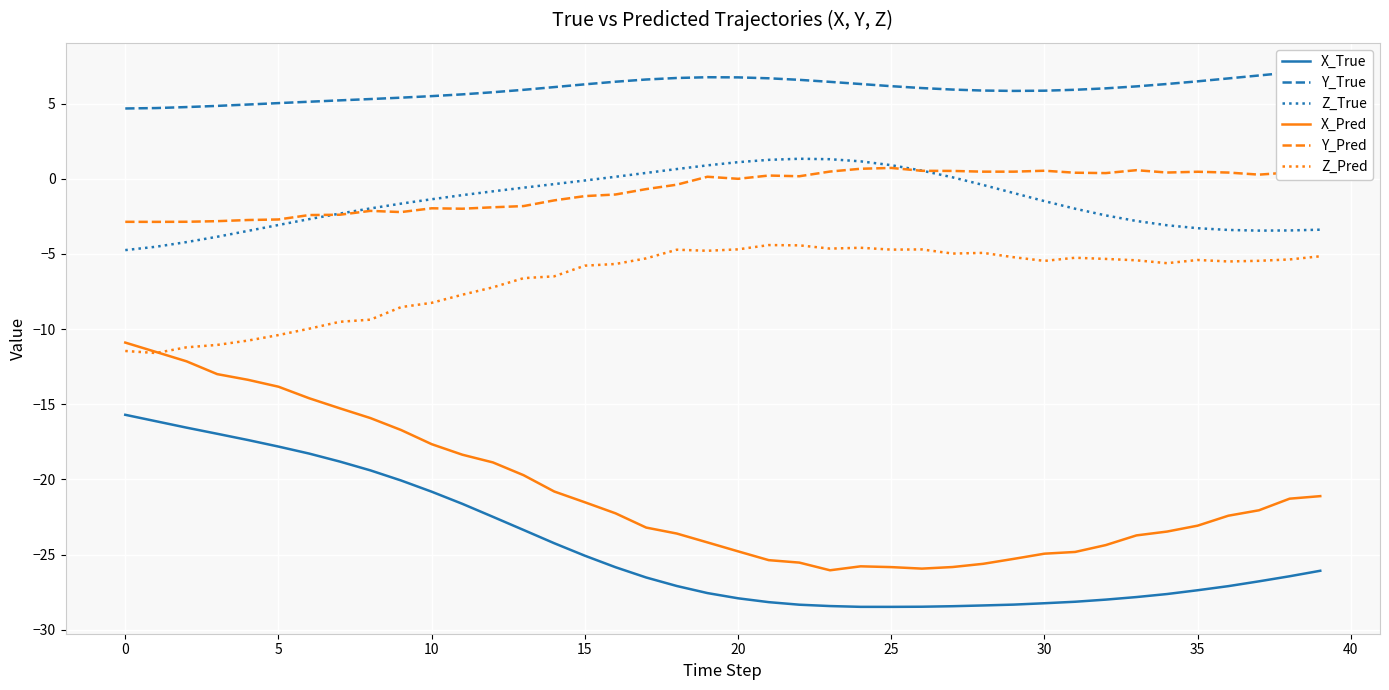

True or false: X_True and Z_True cross at least once.

False